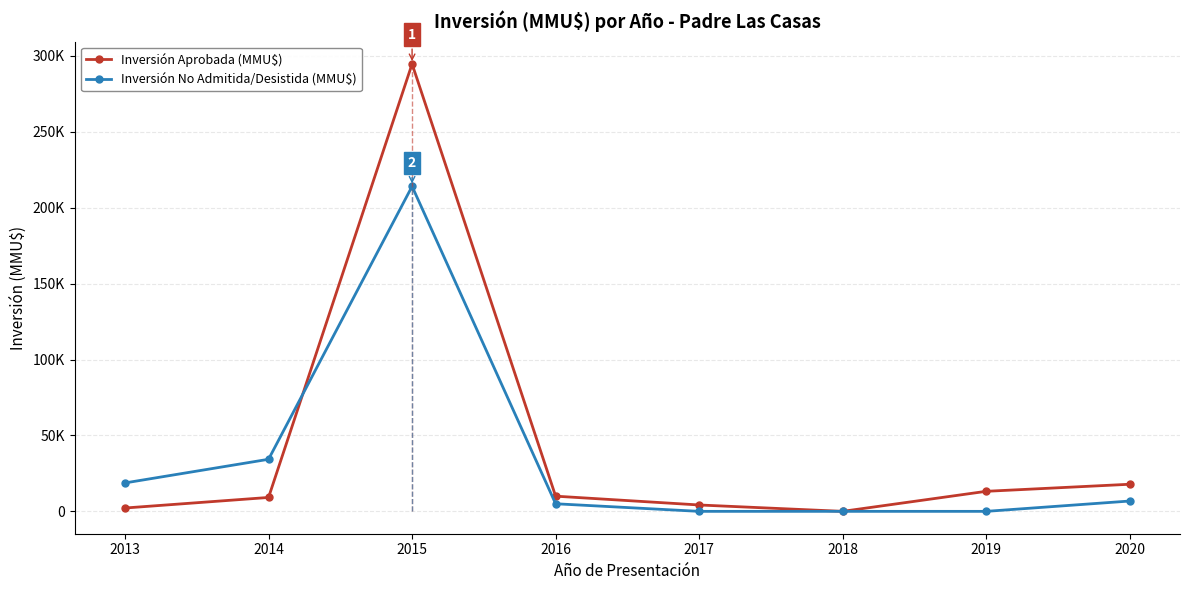

Where do Inversión Aprobada (MMU$) and Inversión No Admitida/Desistida (MMU$) first cross each other?

2014 and 2015